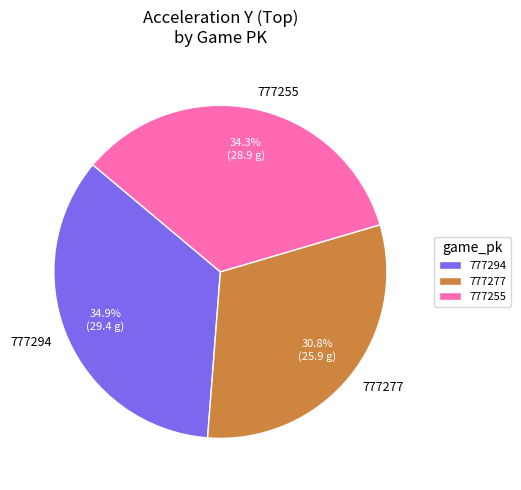

Which slice is the smallest?

777277